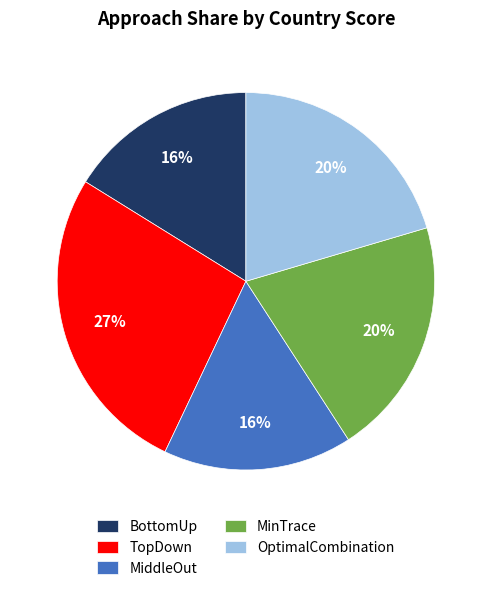

To the nearest percent, what portion does OptimalCombination represent?

20%